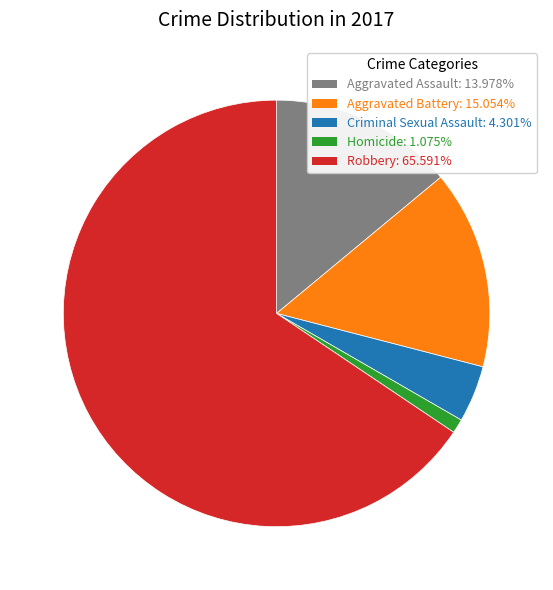

Is there any slice that represents more than half of the pie?

Yes